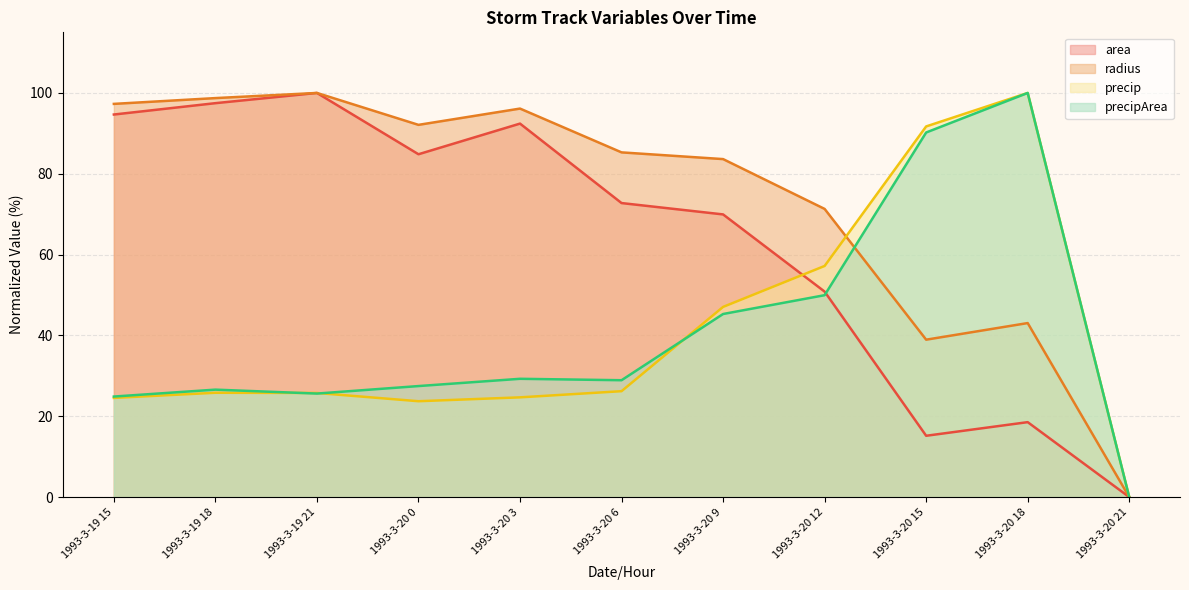

The value of precipArea at 1993-3-20 3 is 29.3. True or false?

True